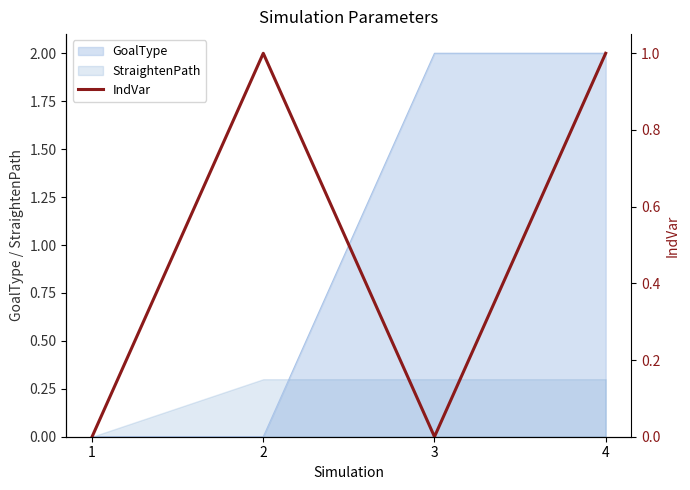

List the labels in order of value, smallest first.

1, 3, 2, 4